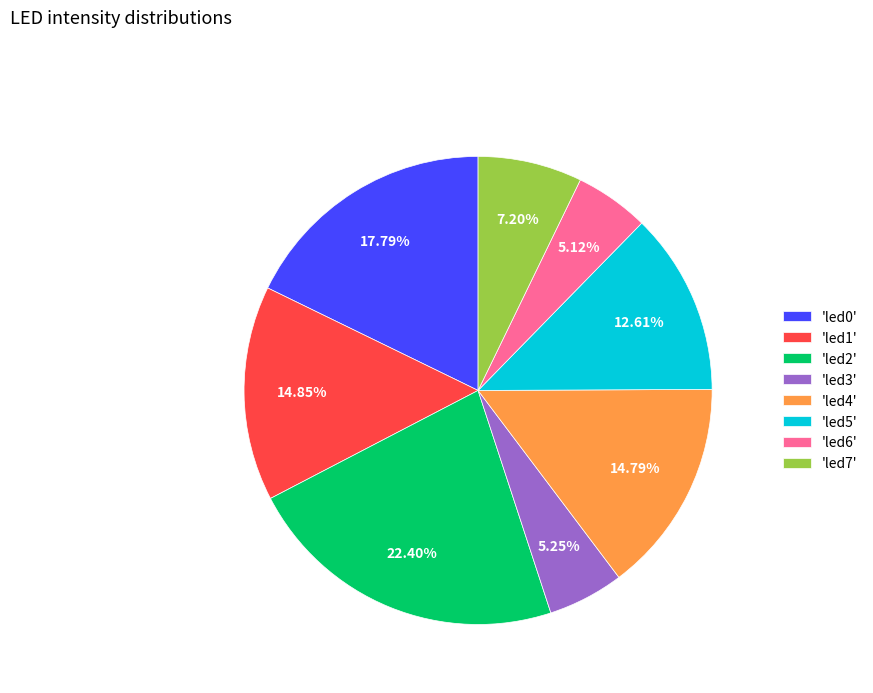

Is the sum of 'led5' and 'led7' greater than half?

No